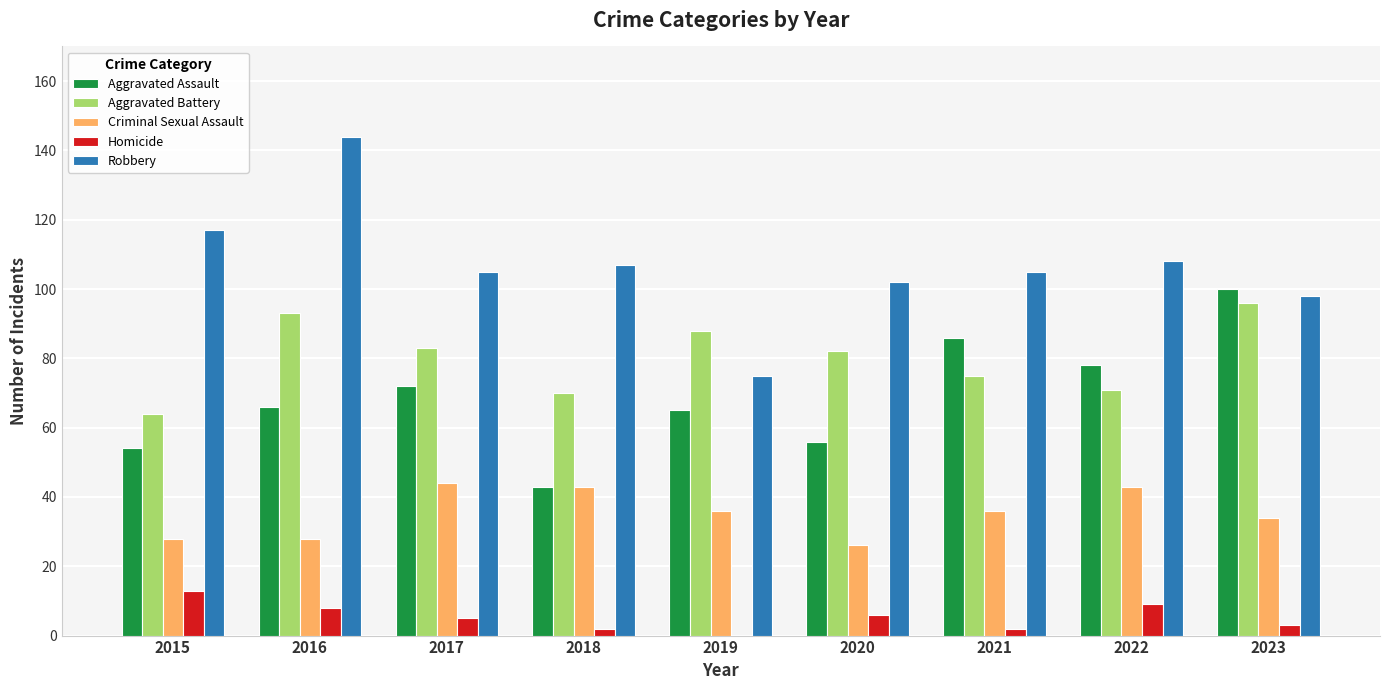

What is the average value of the Aggravated Assault series?

69